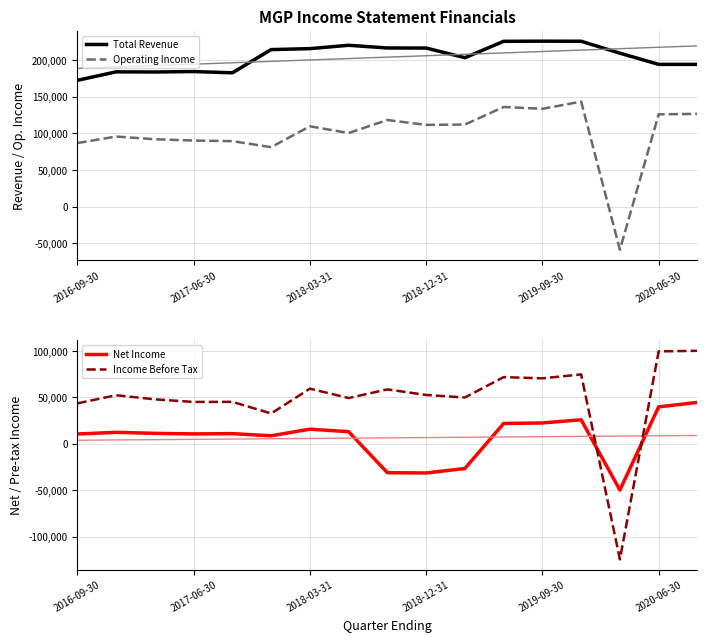

True or false: Income Before Tax has a value of 100100 at 16.

True